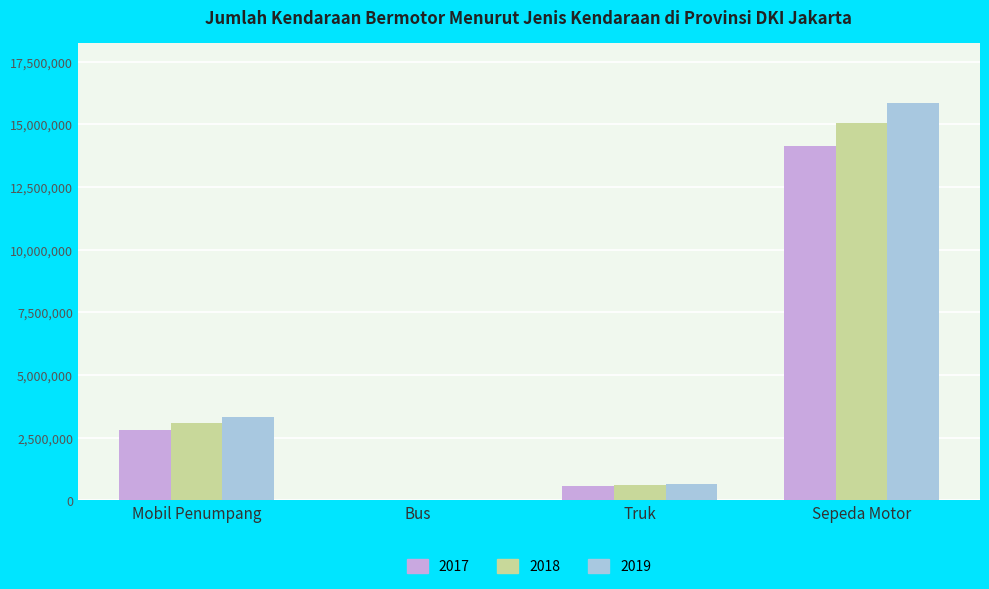

Between Mobil Penumpang and Sepeda Motor, which series saw the biggest shift?

2019